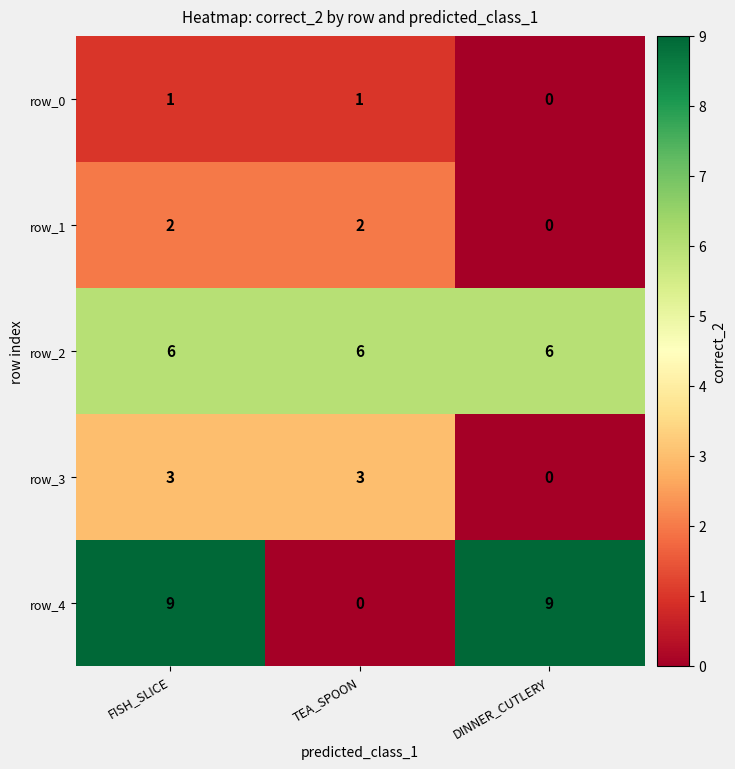

Which series has the largest range (max minus min)?

row_4